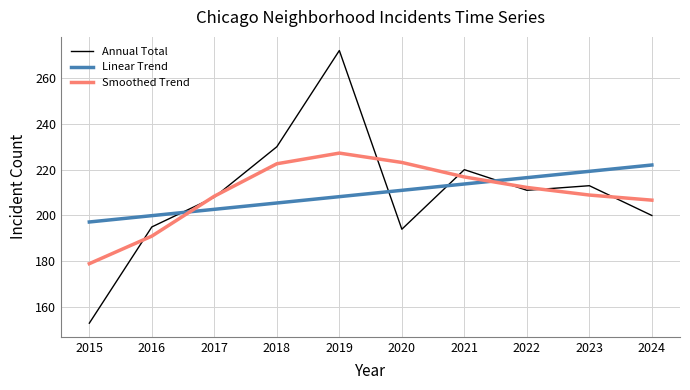

Which series has the widest spread of values?

Annual Total